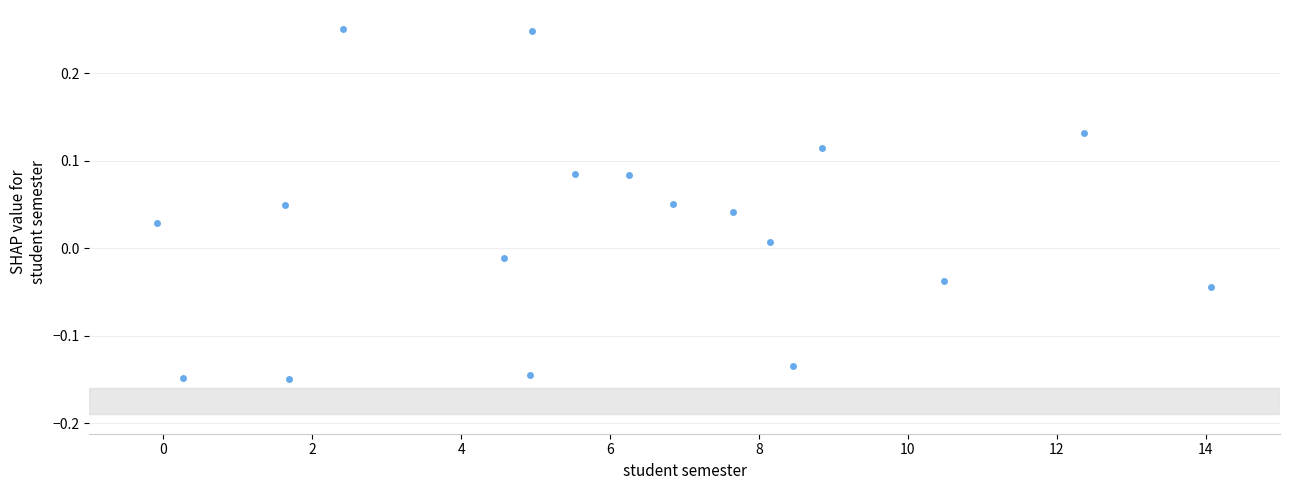

What is the range of X values (max minus min)?

14.2